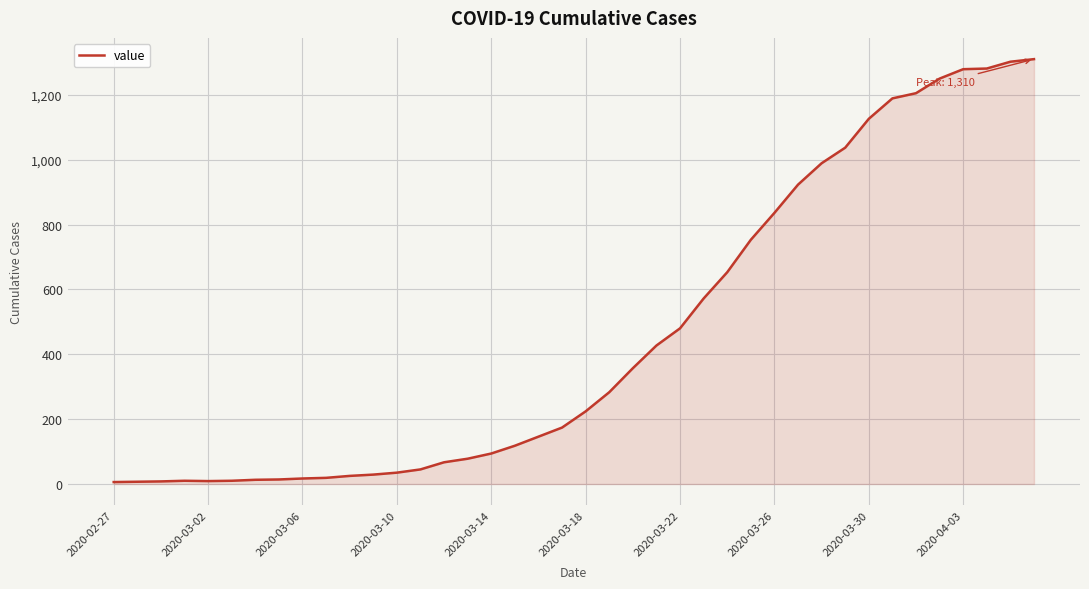

What is the difference between the maximum and minimum values?

1304